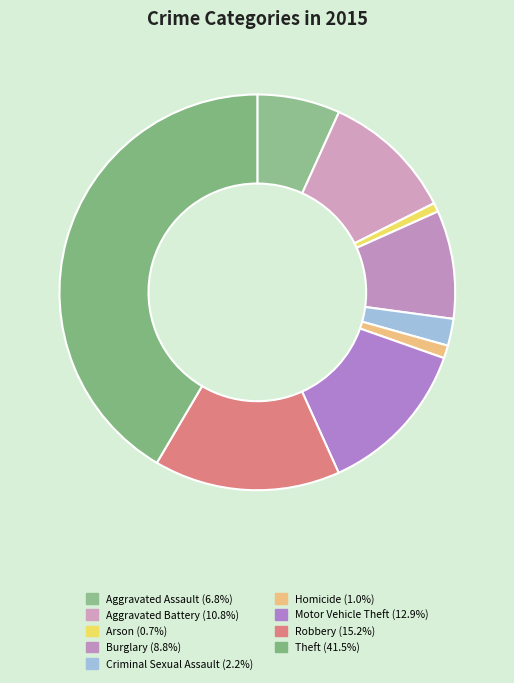

What percentage is the Robbery slice, to the nearest percent?

15%